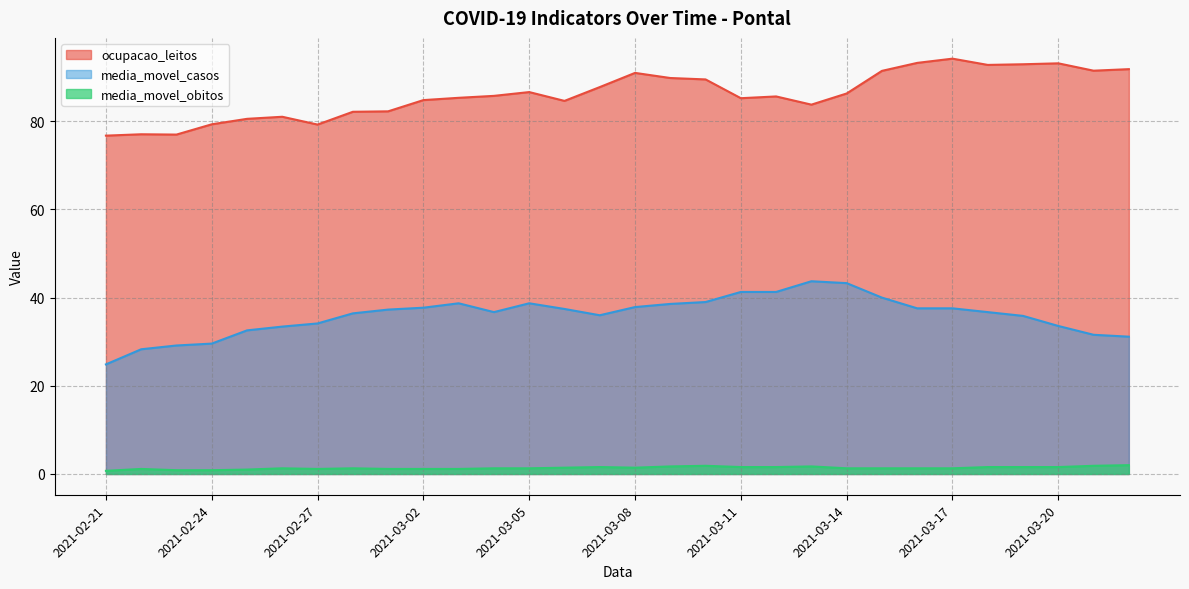

List the series in order of their overall mean, lowest first.

media_movel_obitos, media_movel_casos, ocupacao_leitos